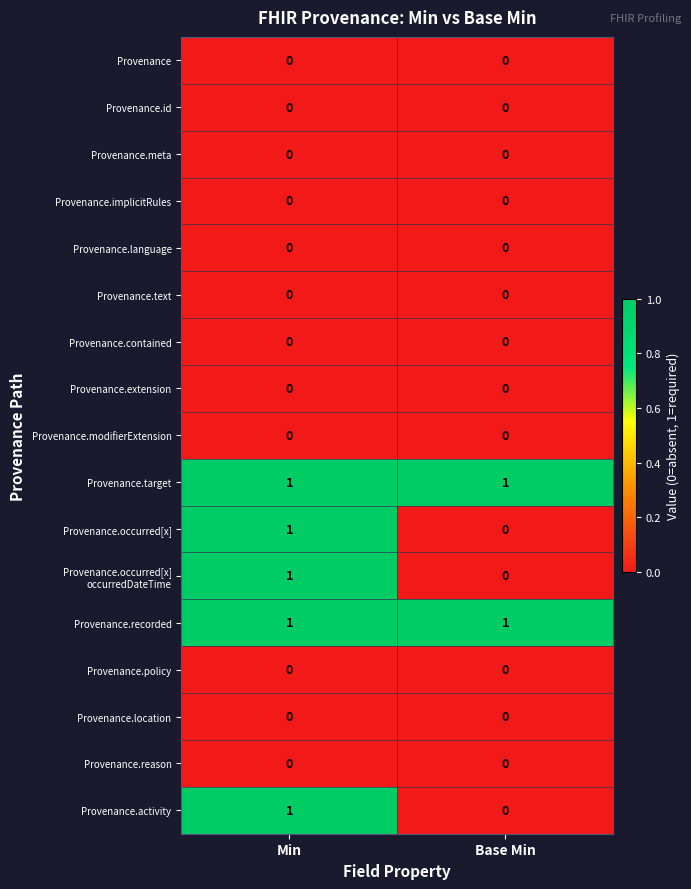

The Provenance.reason series shows 0 at Min. True or false?

True